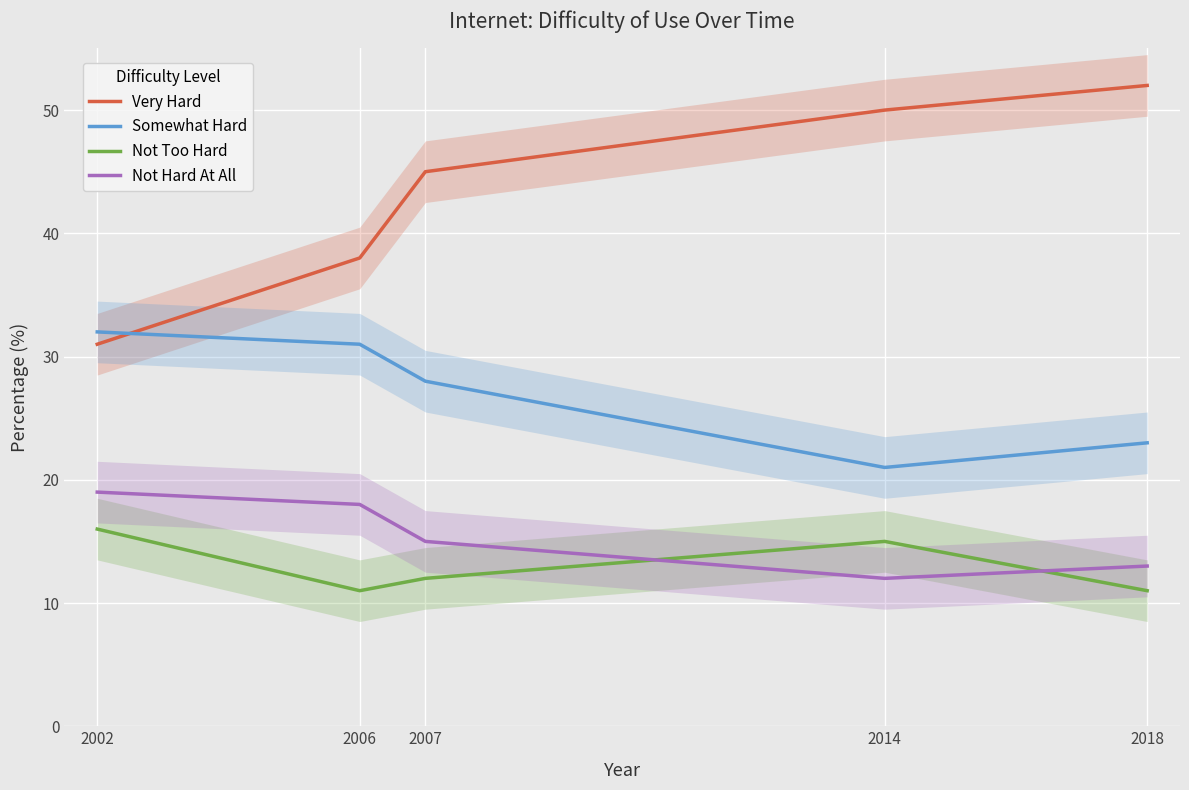

The Somewhat Hard series shows 28 at 2007. True or false?

True